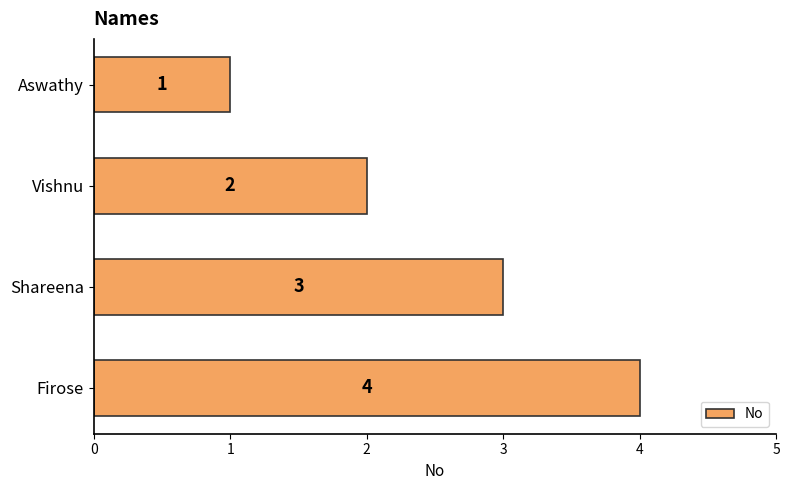

How many categories are shown in the chart?

4